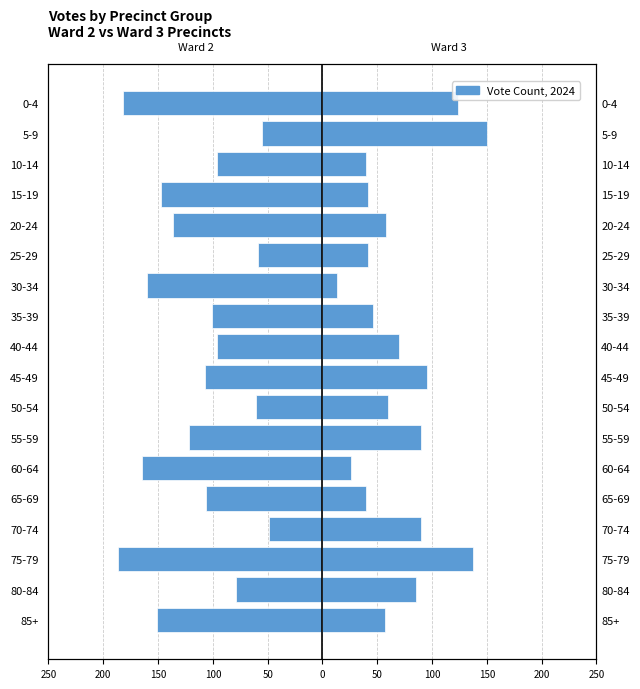

How many bars are there in total?

36